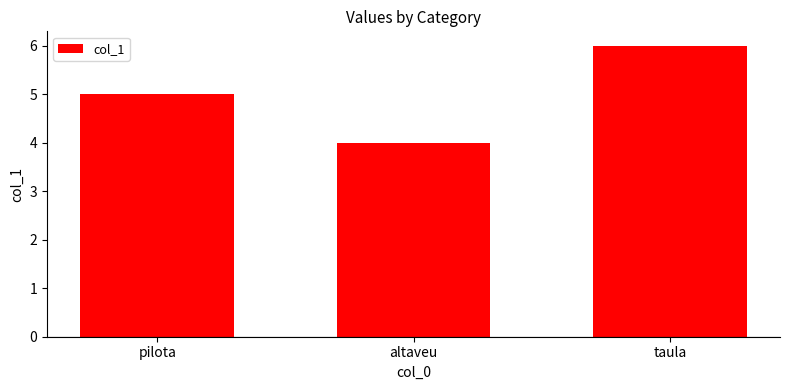

Reading right to left, extract all data points from this chart.

taula=6	altaveu=4	pilota=5